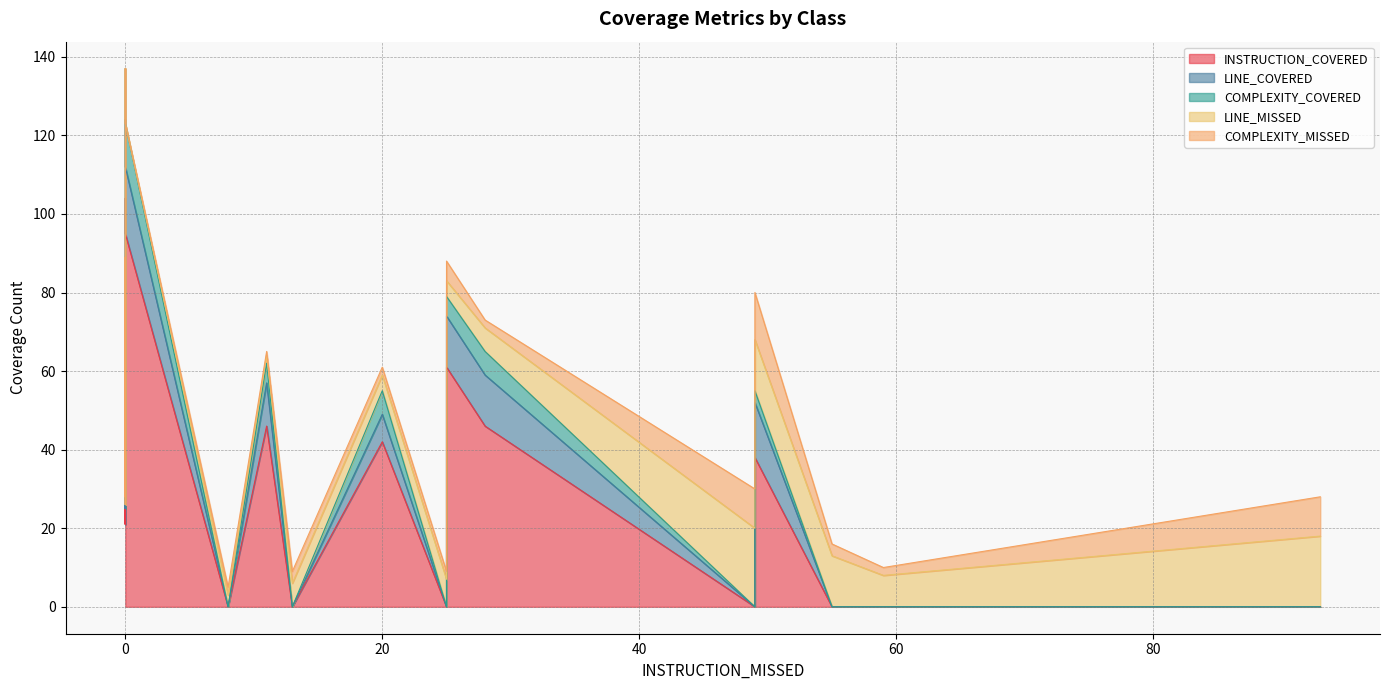

The COMPLEXITY_COVERED series shows 6 at BillingController. True or false?

True